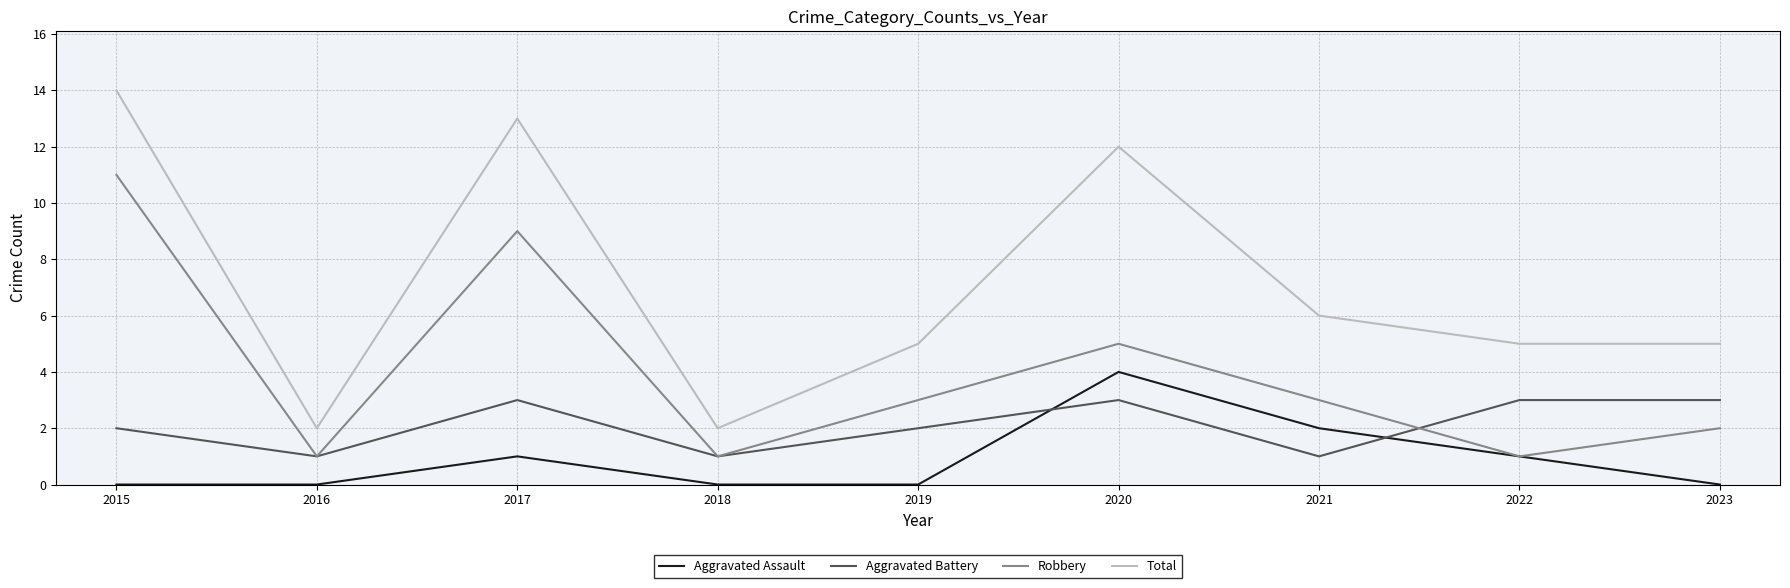

Reading left to right, extract all data points from this chart.

Aggravated Assault: 0	0	1	0	0	4	2	1	0
Aggravated Battery: 2	1	3	1	2	3	1	3	3
Robbery: 11	1	9	1	3	5	3	1	2
Total: 14	2	13	2	5	12	6	5	5